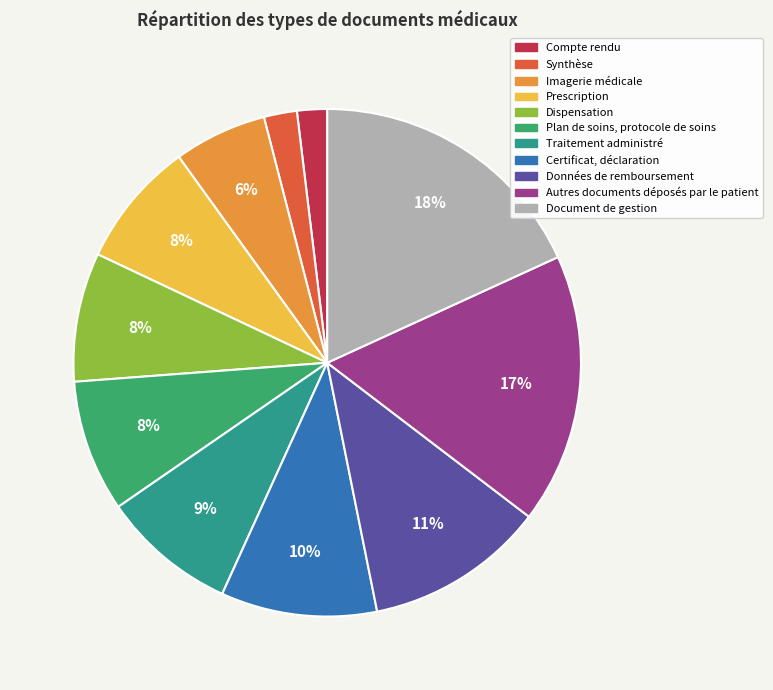

Combined, do Certificat, déclaration and Compte rendu account for over 50%?

No